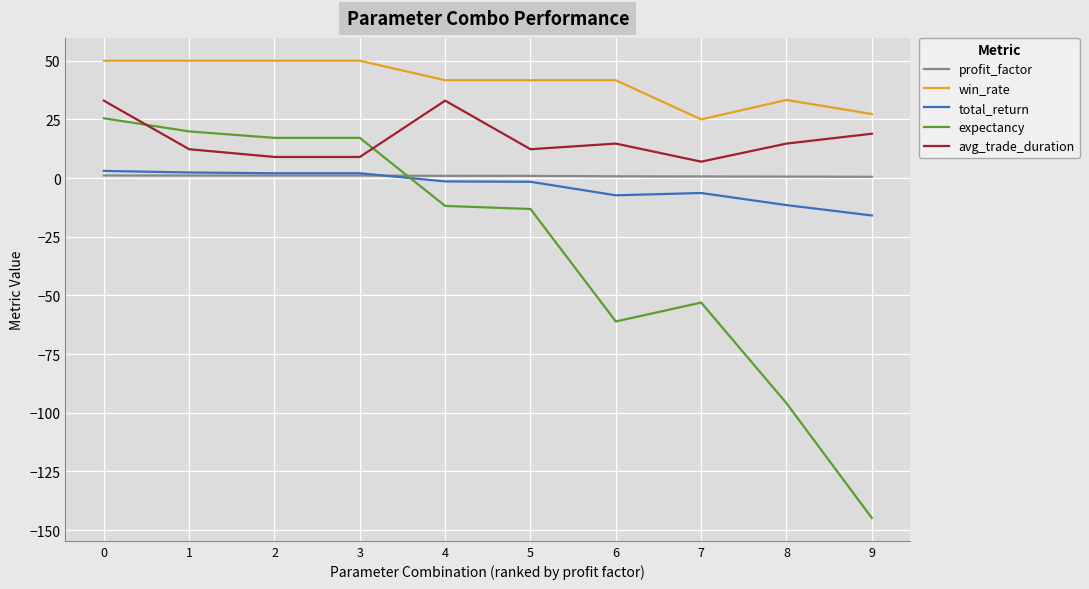

True or false: total_return has a value of -7.3 at 6.

True